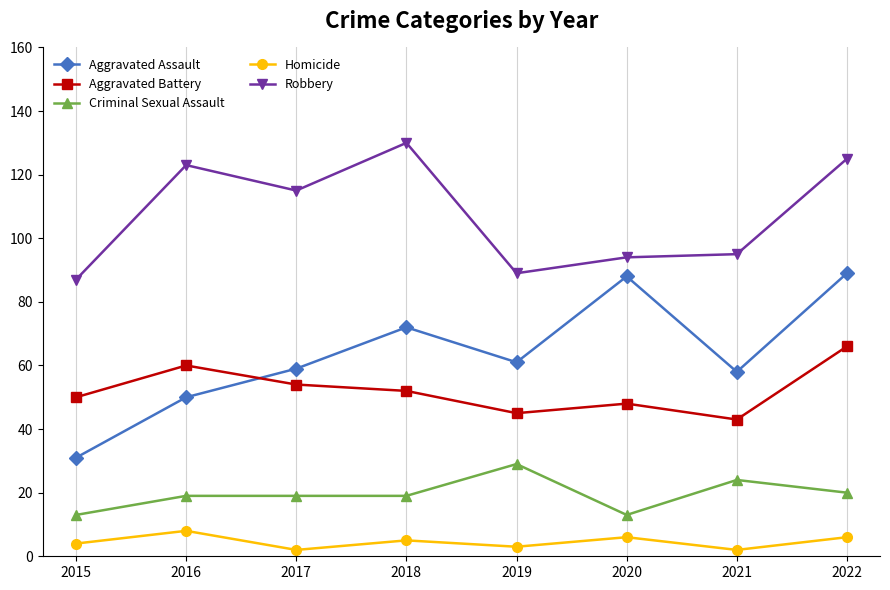

What is the value of the Robbery point at the 4th from the left?

130